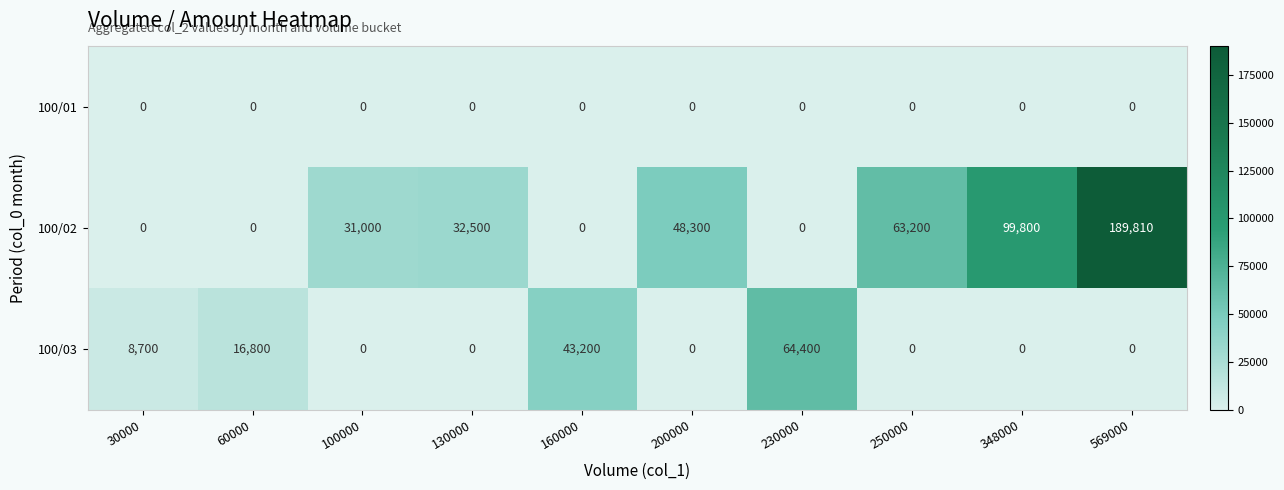

Rank the series by their average value, from highest to lowest.

100/02, 100/03, 100/01